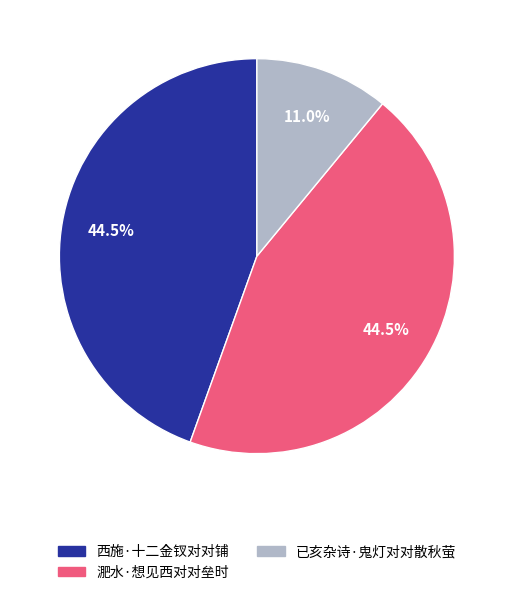

What portion of the pie excludes 已亥杂诗·鬼灯对对散秋萤?

89.0%